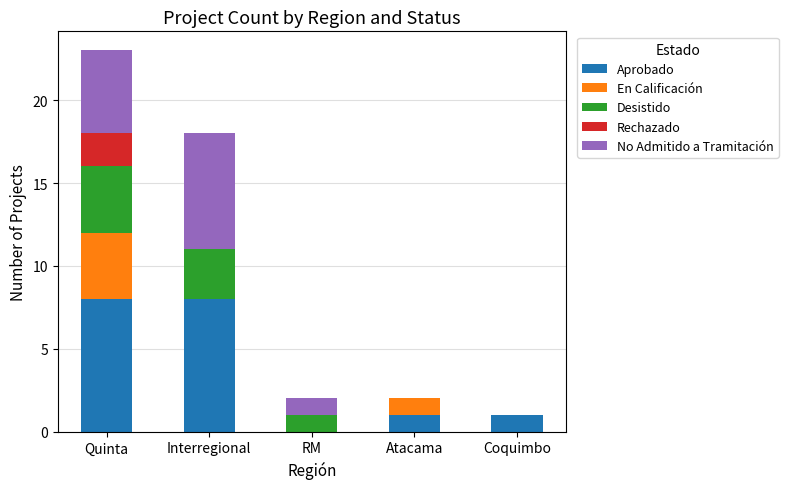

The value of Aprobado at Interregional is 8. True or false?

True